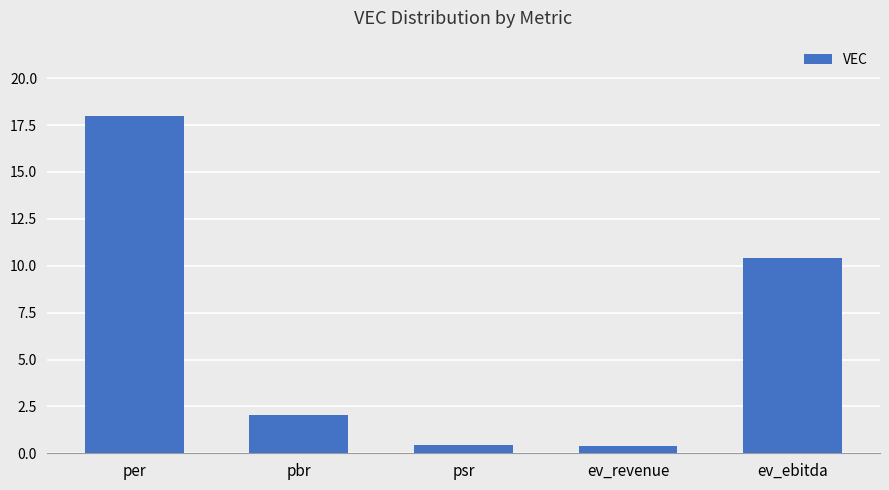

How many distinct data groups are displayed?

1